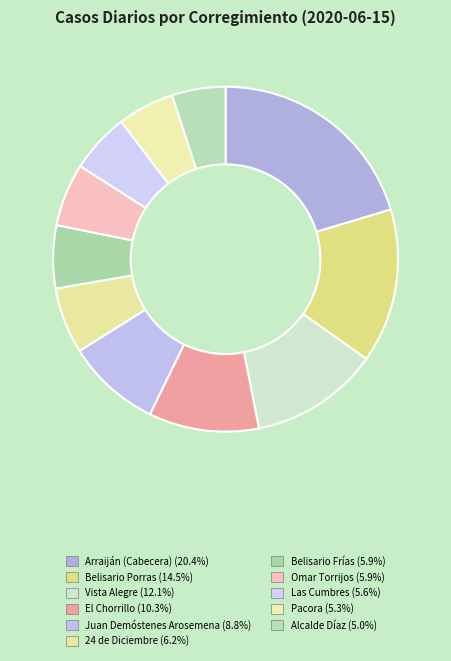

Approximately how many times larger is the value at El Chorrillo compared to Omar Torrijos?

1.8